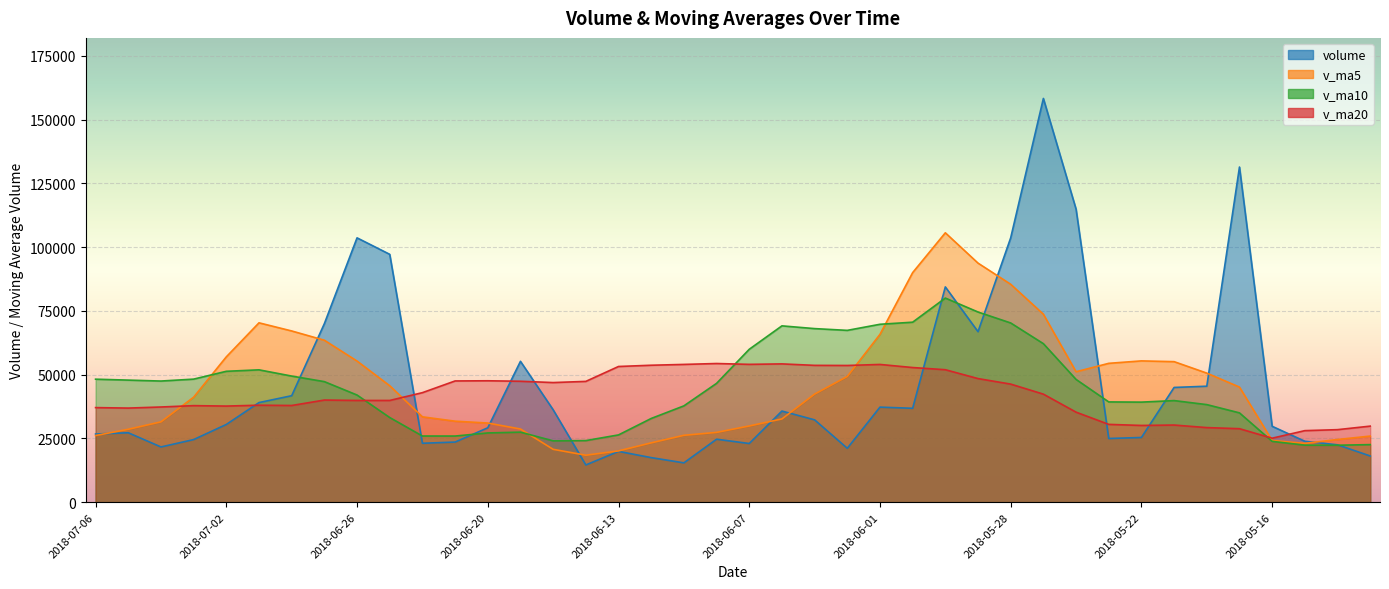

Which label corresponds to the largest value in the chart?

2018-05-25